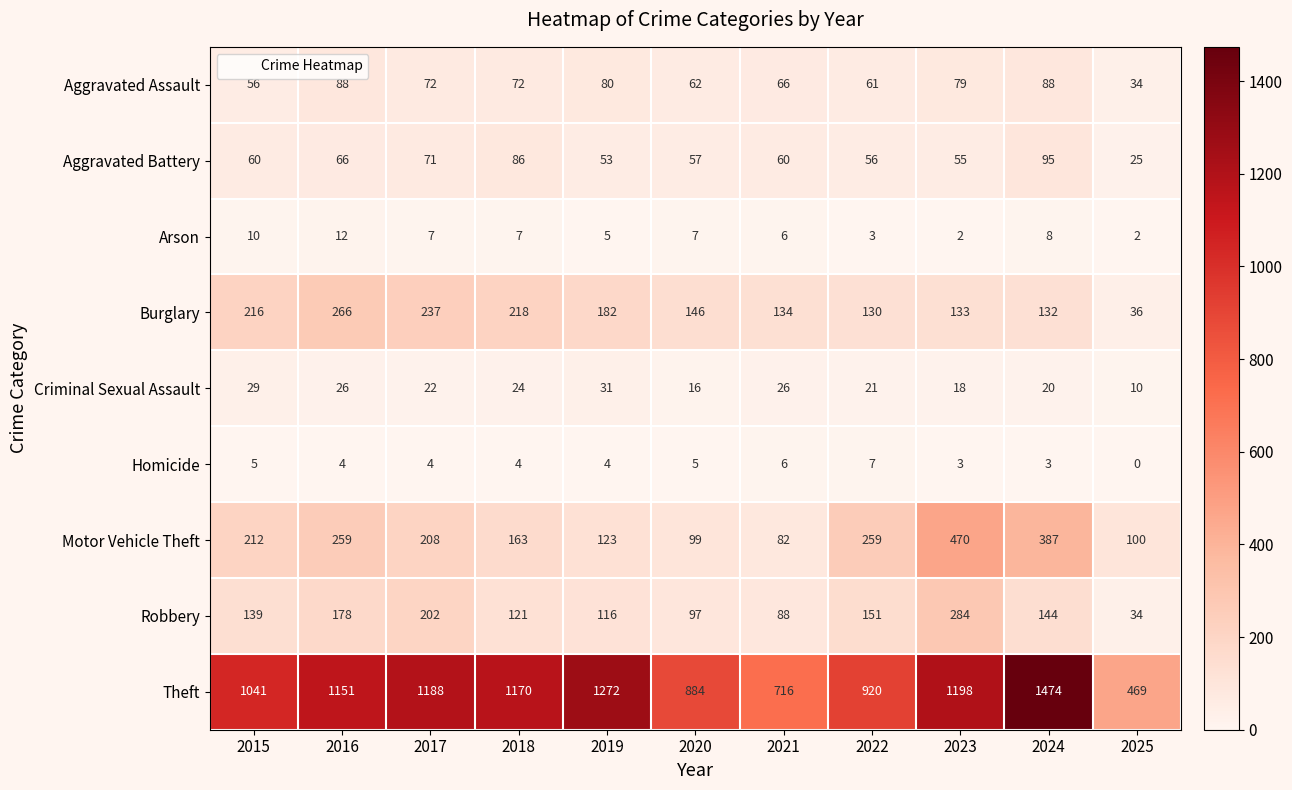

Count the Arson values in the range 3 to 8.

7